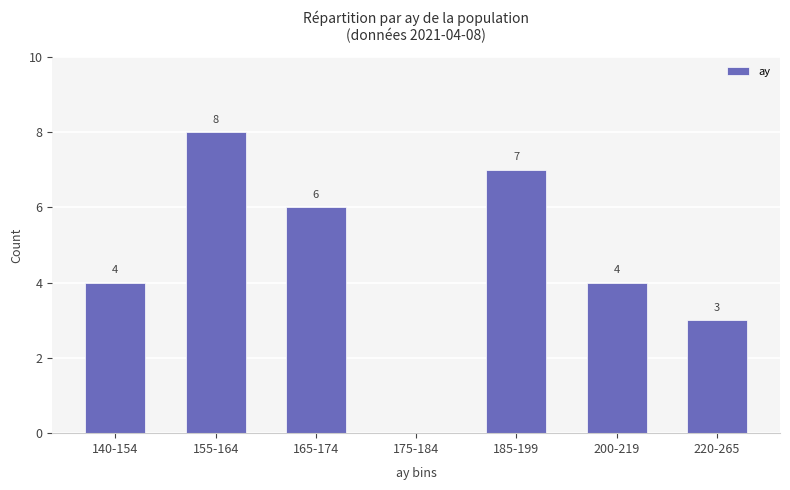

True or false: the data shows 7 at 185-199.

True